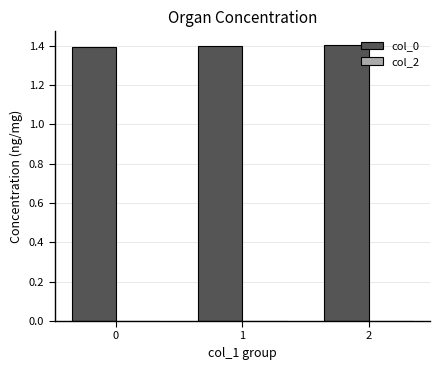

What is the ratio of the value at 0 to the value at 2?

1.0